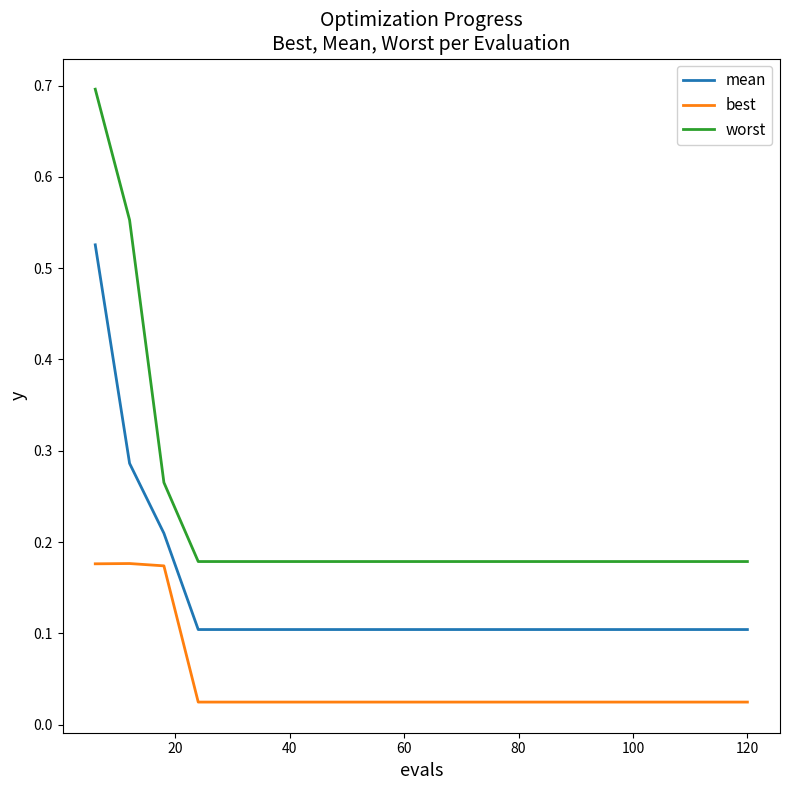

Rank the series by their maximum value, from lowest to highest.

best, mean, worst